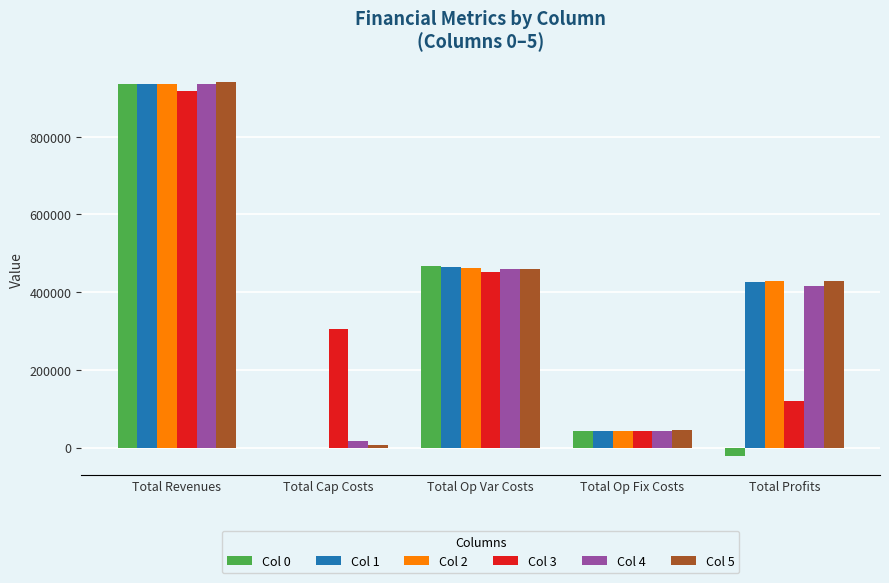

At which category is the sum across all series the highest?

Total Revenues